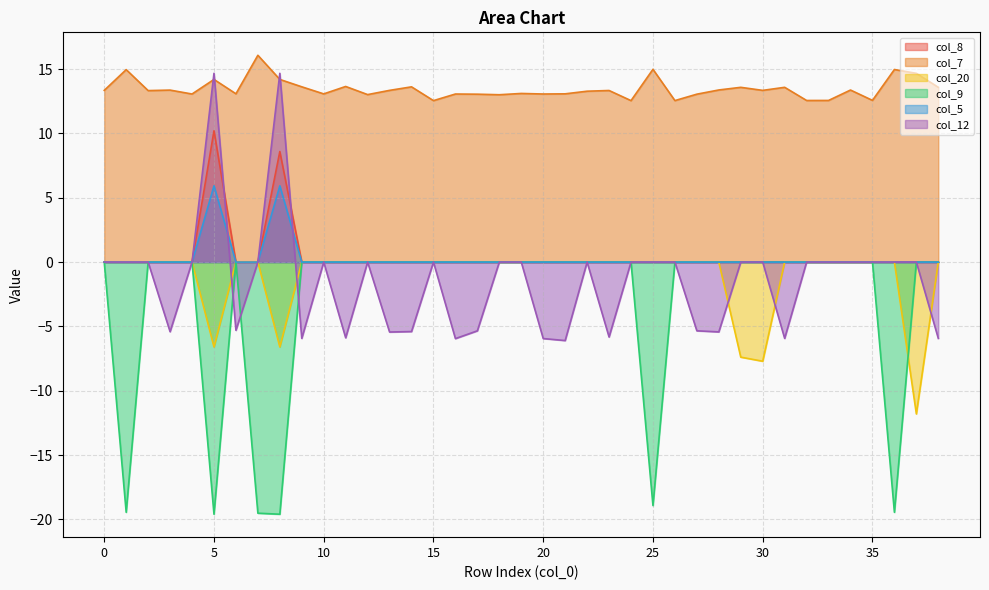

Is it true that col_5 equals 0.0 at 24?

True